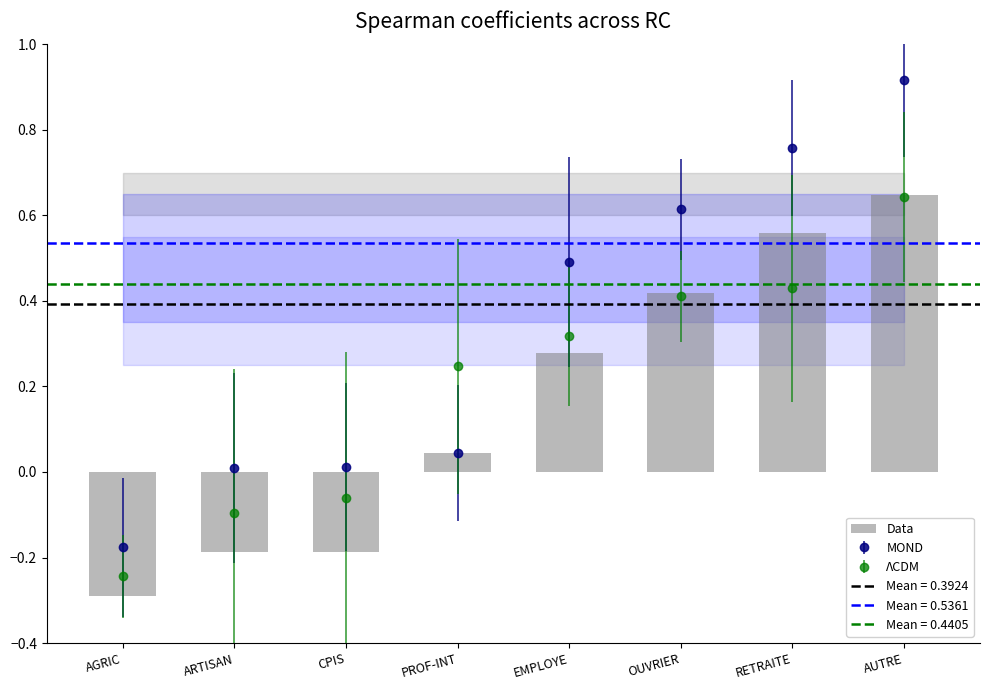

What is the label of the 8th bar from the right?

AGRIC